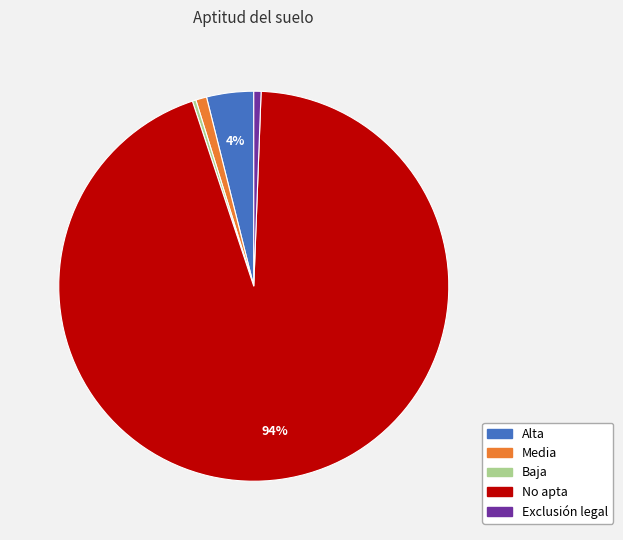

Which slice is the largest?

No apta